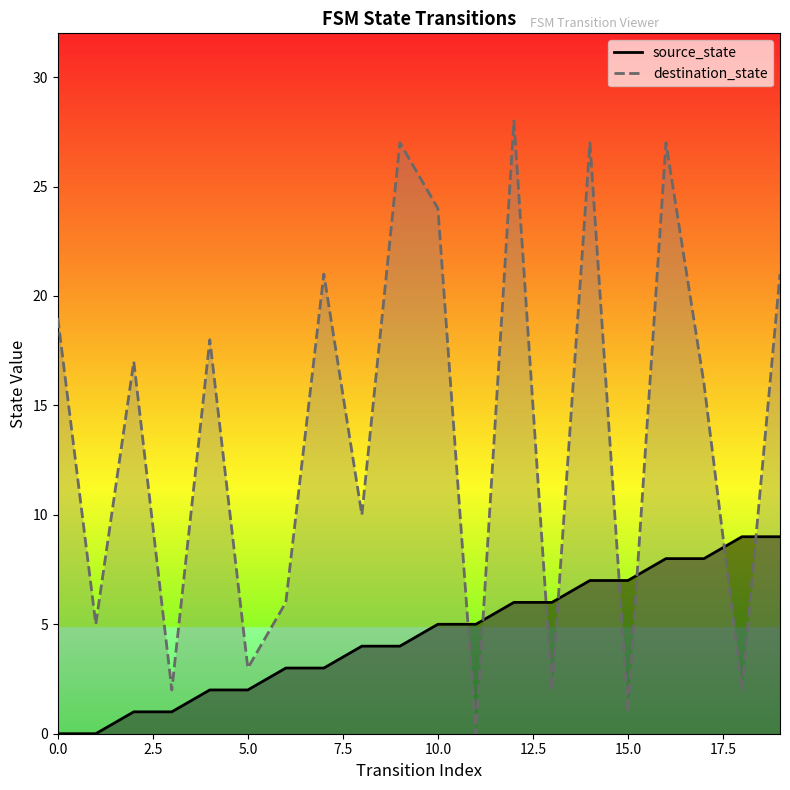

True or false: destination_state has more than 1 points higher than both neighbors.

True